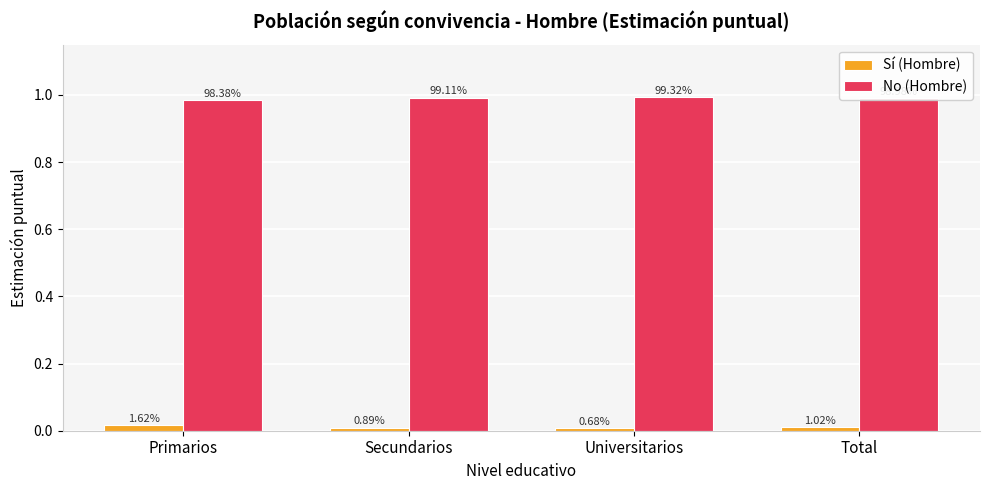

What is the sum of all No (Hombre) values?

4.0